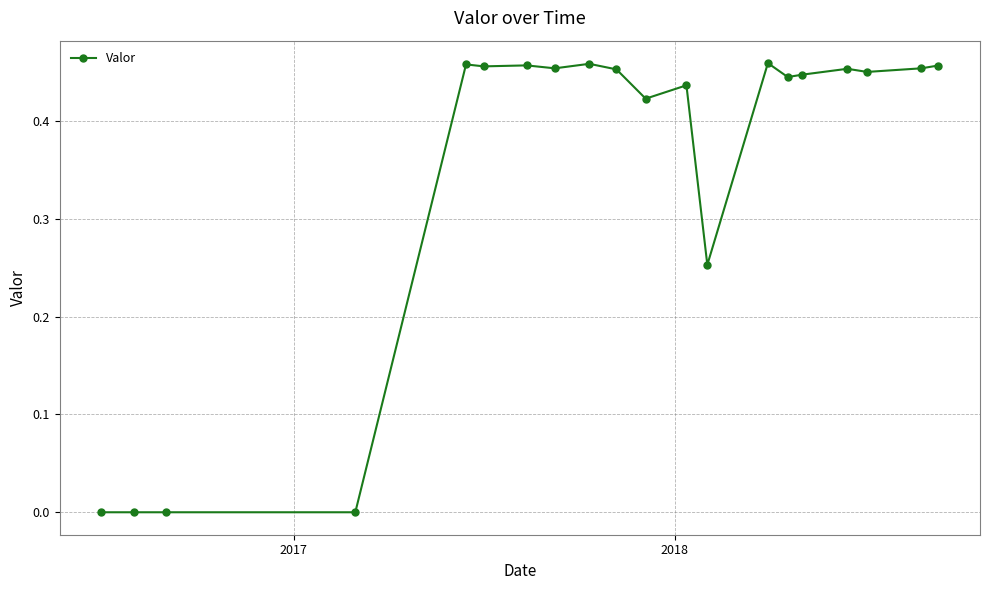

True or false: there are more than 0 points higher than both neighbors.

True